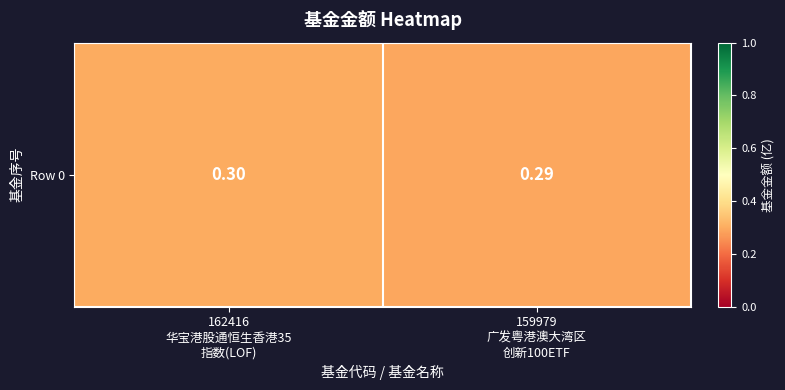

What is the smallest value displayed?

0.3